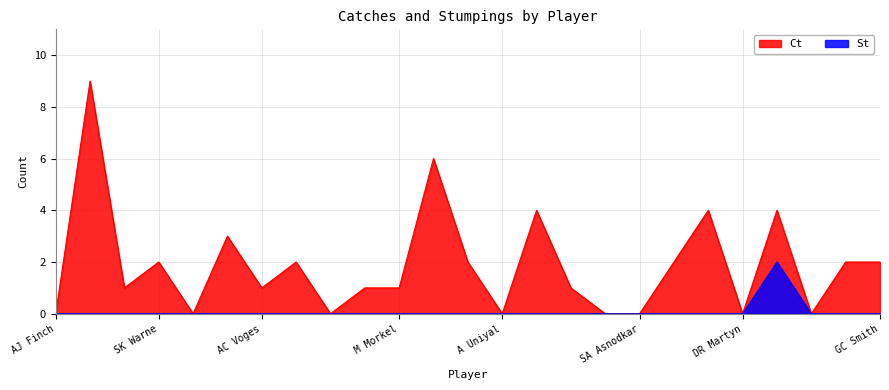

How many lines are shown in the chart?

2